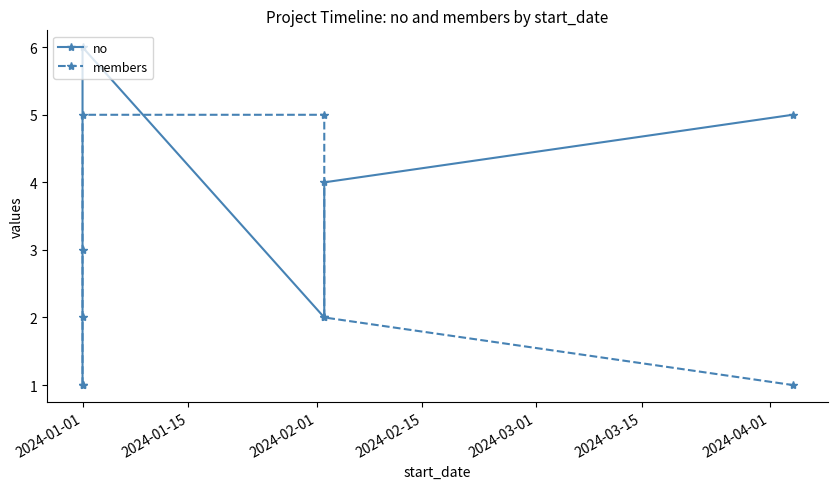

At which label does members reach its minimum?

2024-01-01